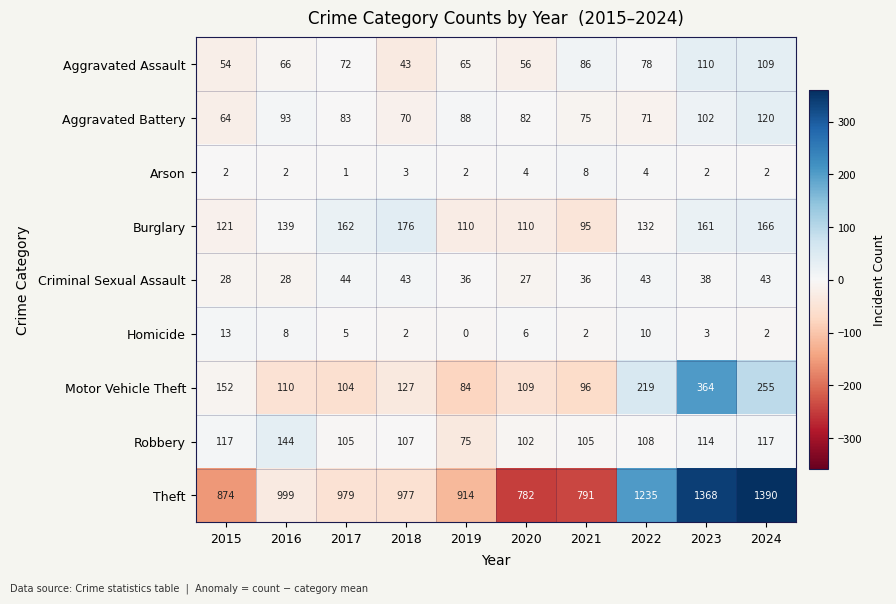

At which category is the sum across all series the highest?

2023